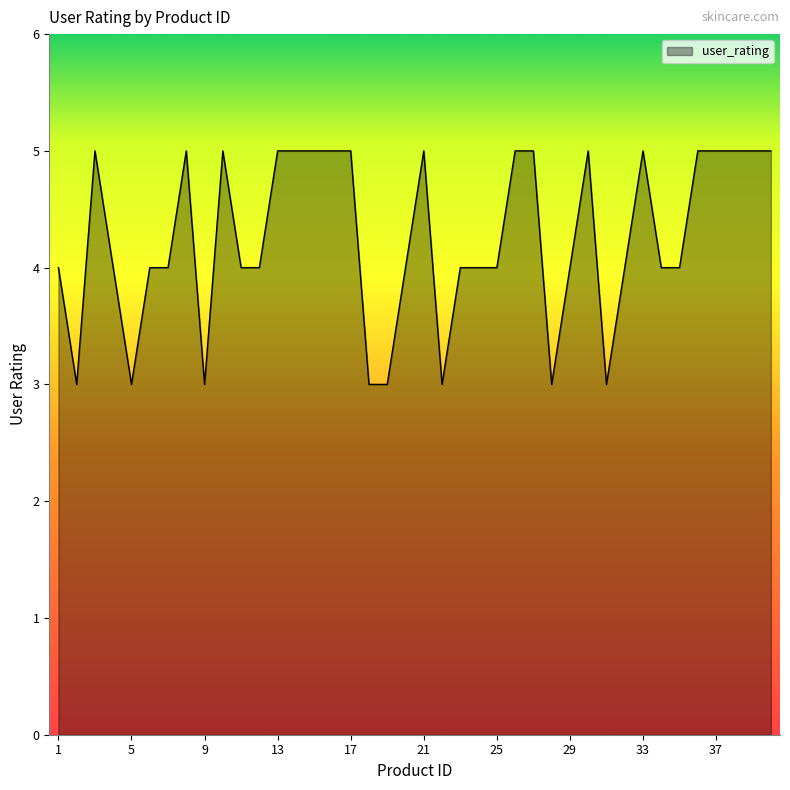

What is the maximum value shown in the chart?

5